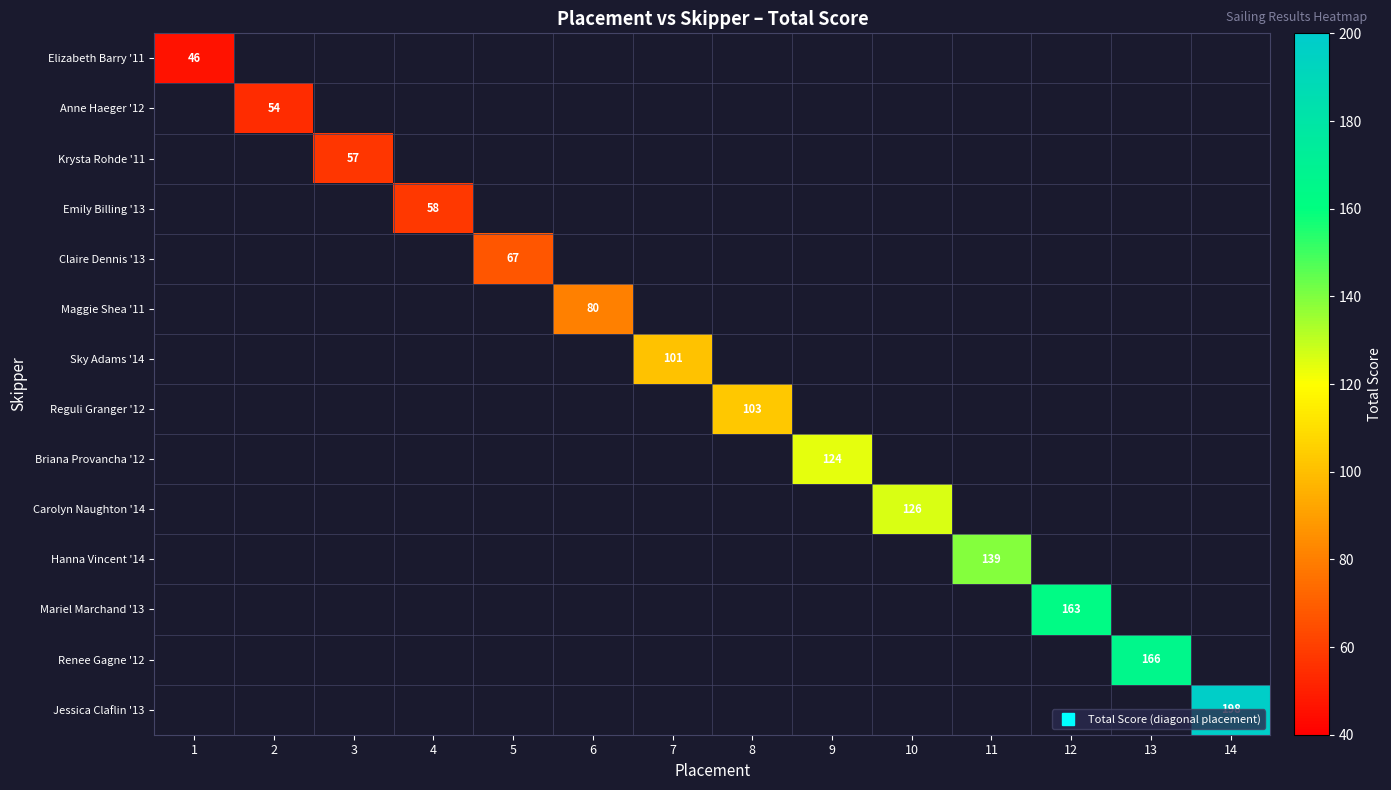

List the labels in order of Mariel Marchand '13 value, smallest first.

1, 2, 3, 4, 5, 6, 7, 8, 9, 10, 11, 12, 13, 14